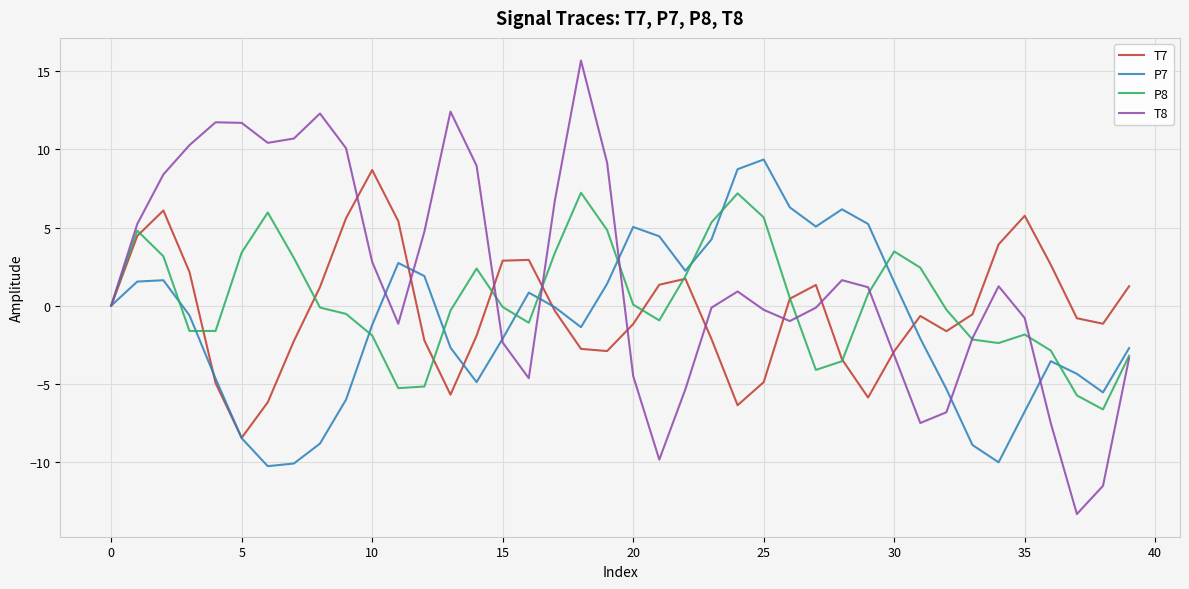

List the series in order of their peak value, highest first.

T8, P7, T7, P8